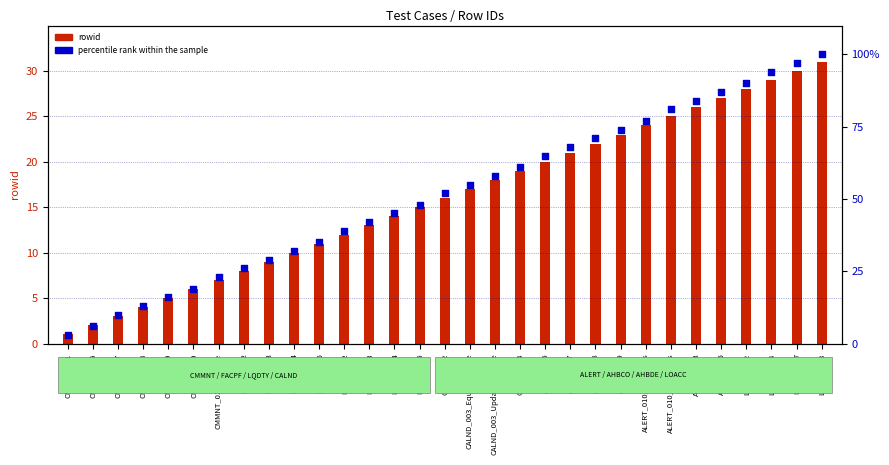

Approximately how many times larger is the value at ALERT_010_AddAlerts compared to ALERT_010_UpdAlerts?

1.0